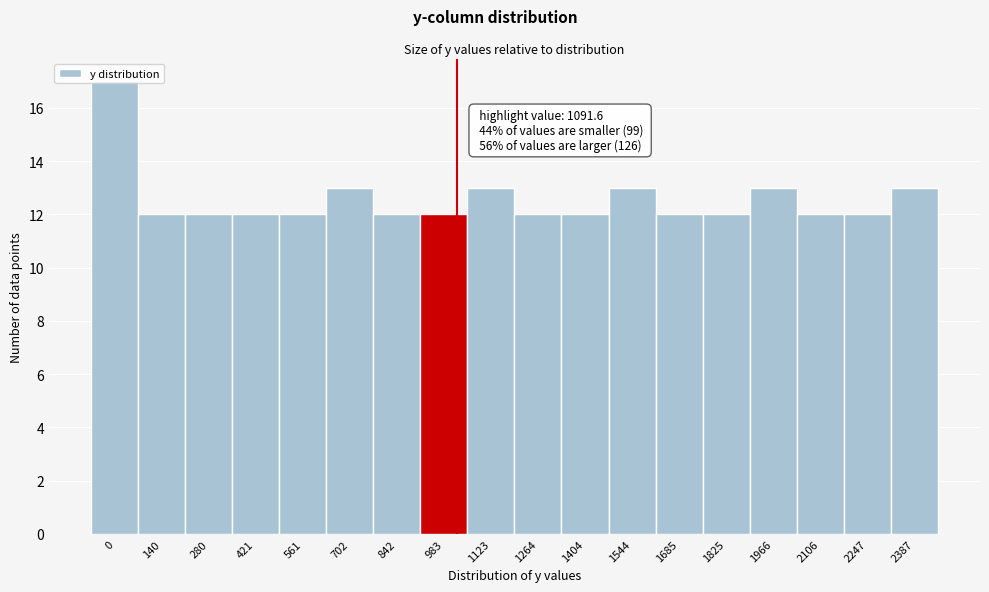

What is the sum of all values?

226